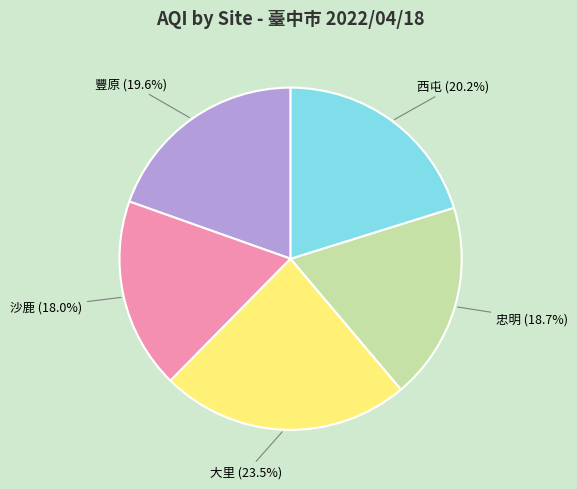

To the nearest percent, what percentage of the pie is 忠明?

19%